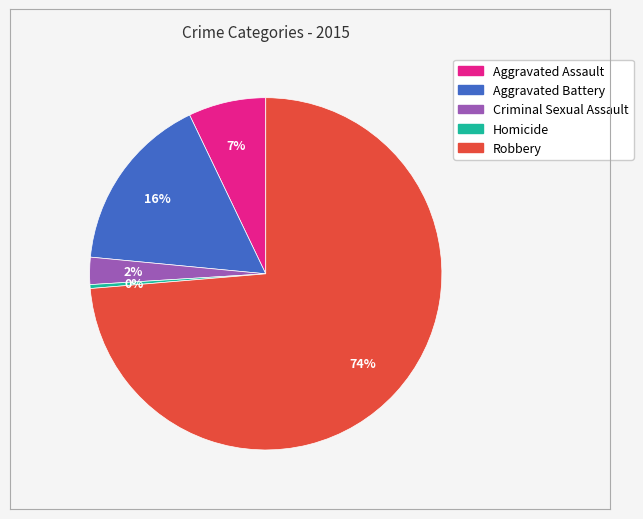

Is Robbery the majority of the pie?

Yes